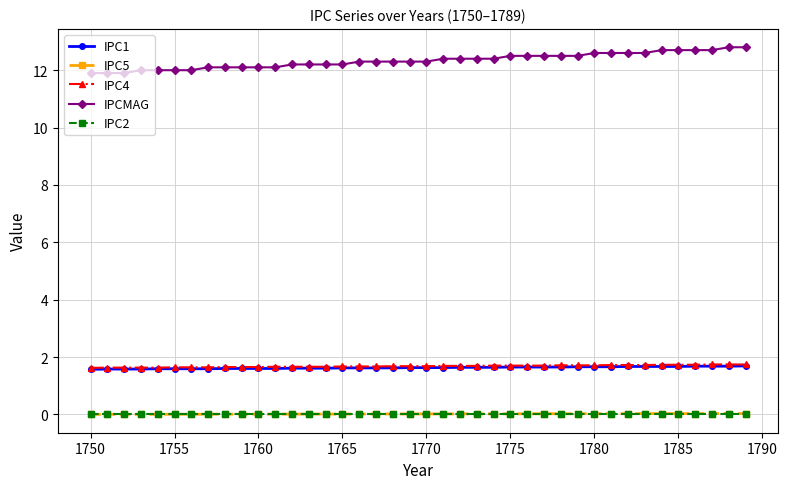

Which series has the widest spread of values?

IPCMAG